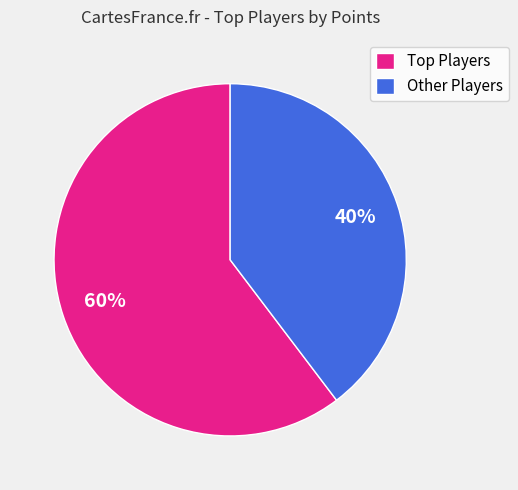

What is the smallest slice in the pie chart?

Other Players